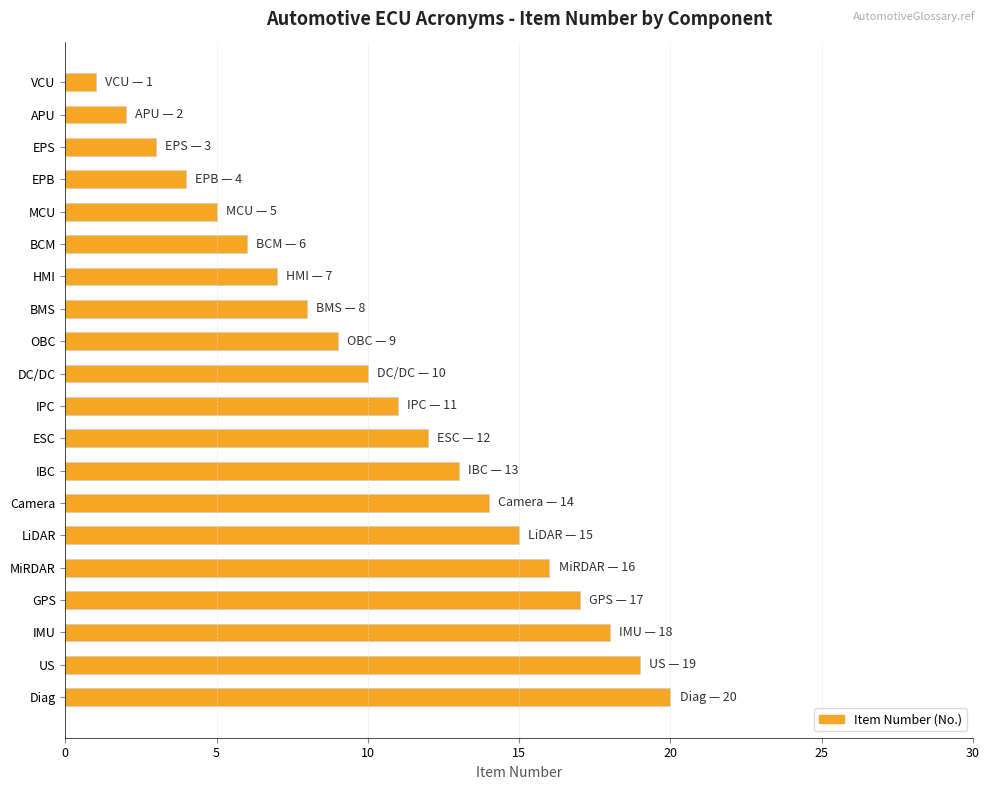

Which category has the highest value across all series?

Diag